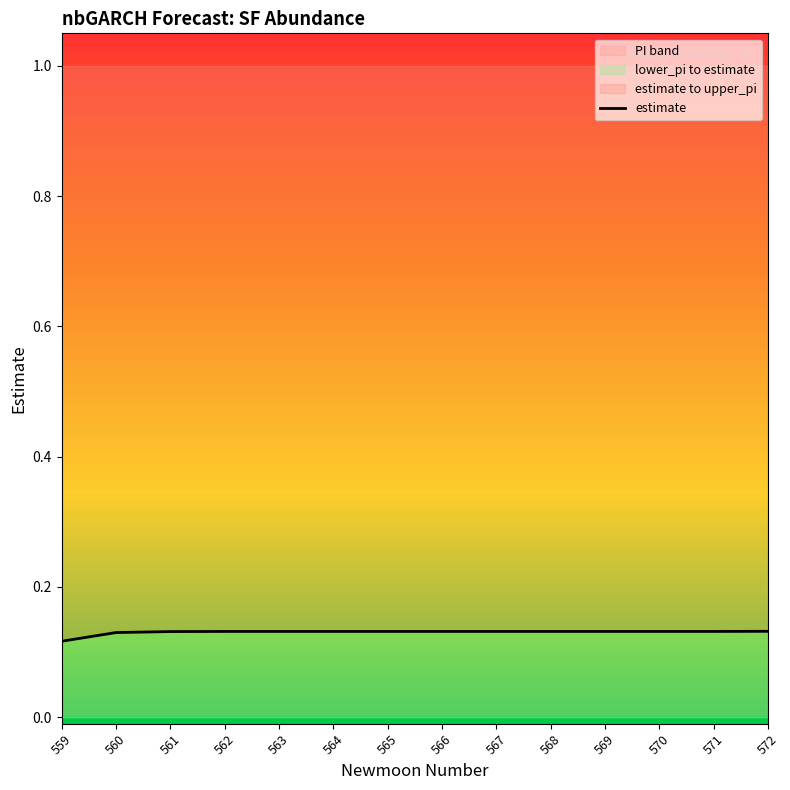

Count the number of categories in the chart.

14